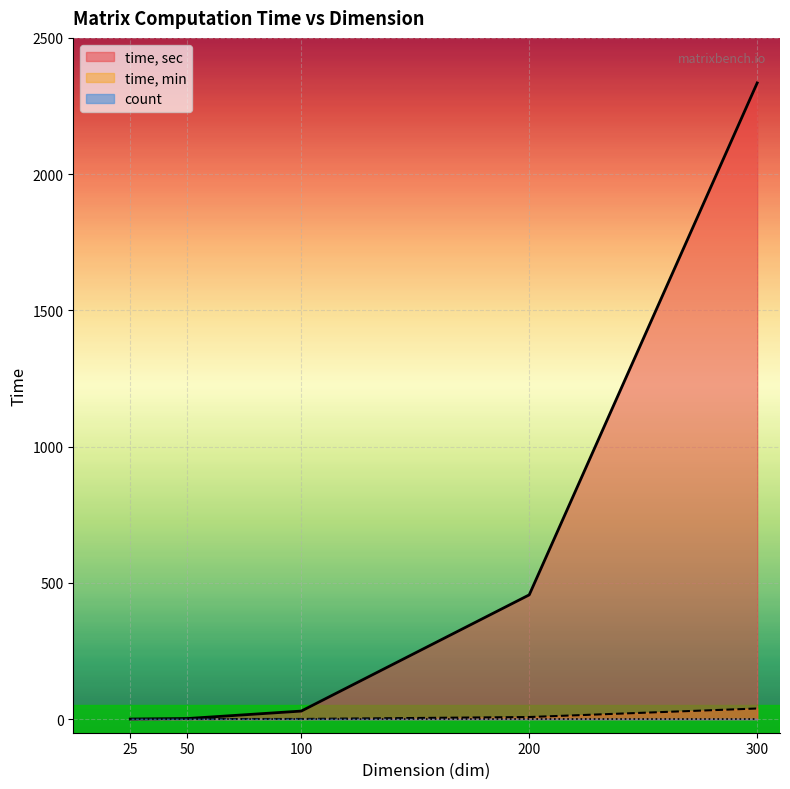

The time, min series shows 0.0 at 50. True or false?

True